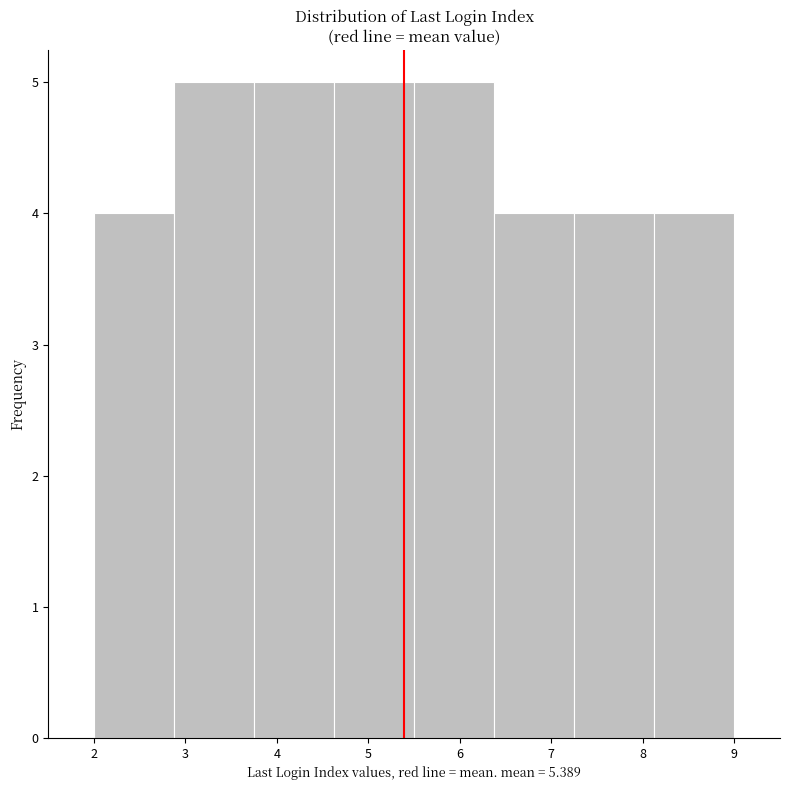

Reading left to right, list every bar in this chart as the range it spans on the x-axis followed by its height. Neither the bar edges nor the heights are printed on the chart, so give them approximately, as read against the axes.

2.0 to 2.9: 4
2.9 to 3.8: 5
3.8 to 4.6: 5
4.6 to 5.5: 5
5.5 to 6.4: 5
6.4 to 7.3: 4
7.3 to 8.1: 4
8.1 to 9.0: 4